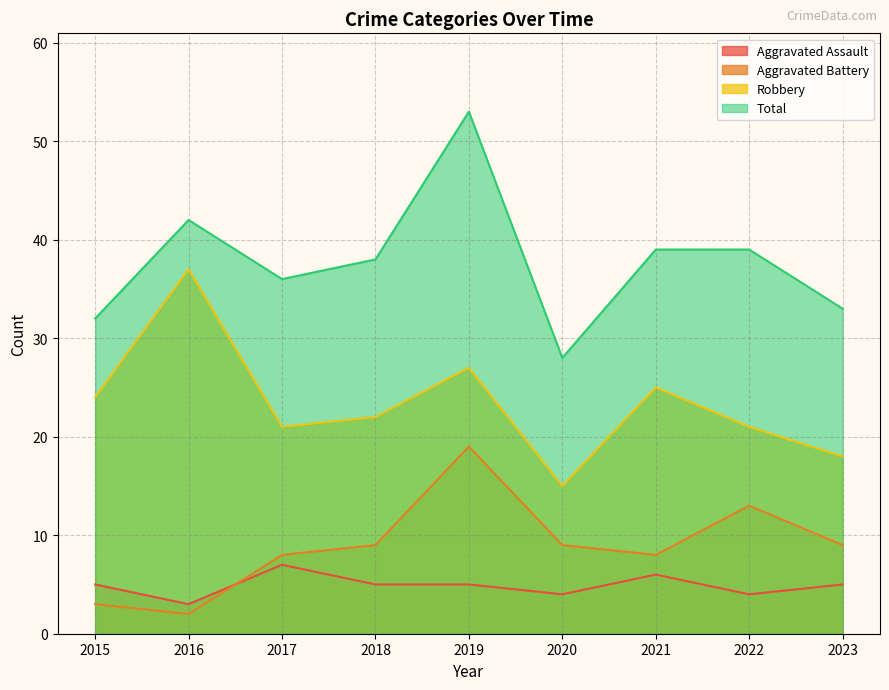

The Aggravated Assault series shows 7 at 2018. True or false?

False